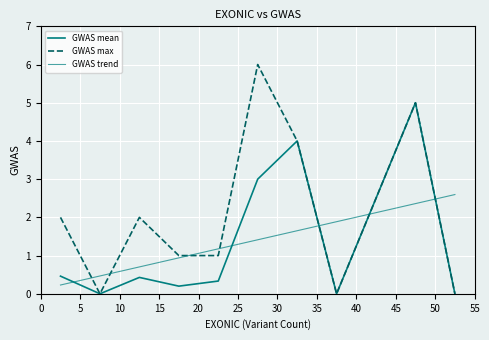

True or false: the data shows -3 at 25.

False